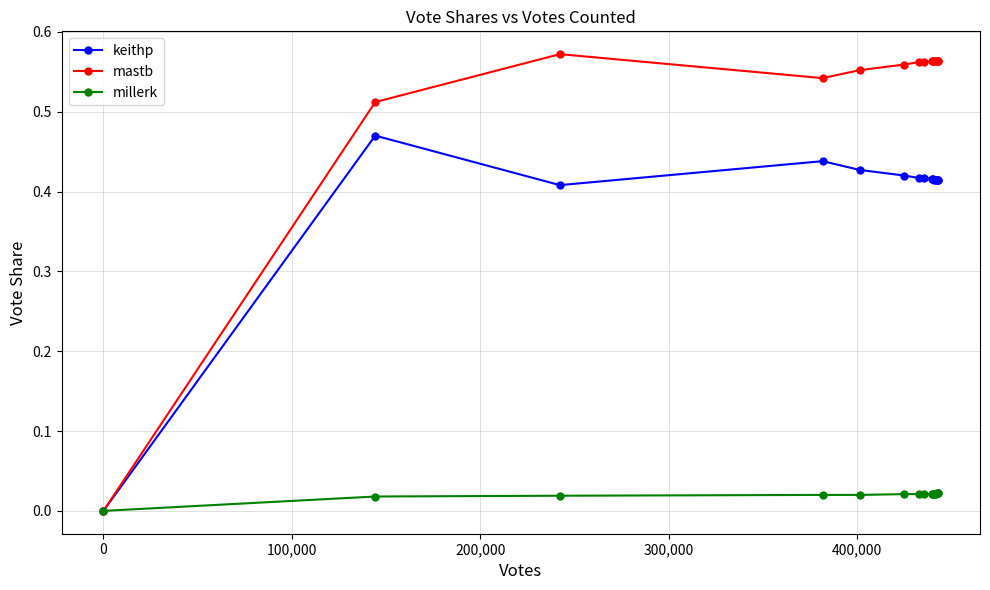

How many data points does each series have?

15